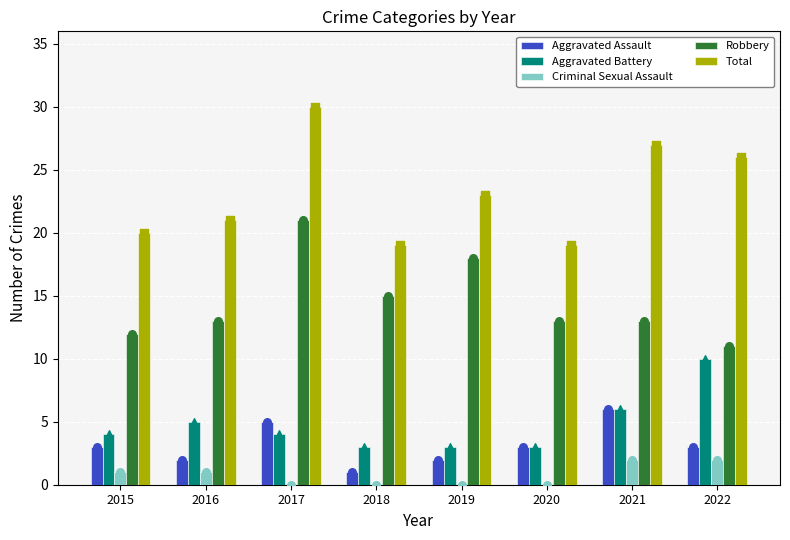

Which series reaches the maximum Y coordinate?

Total